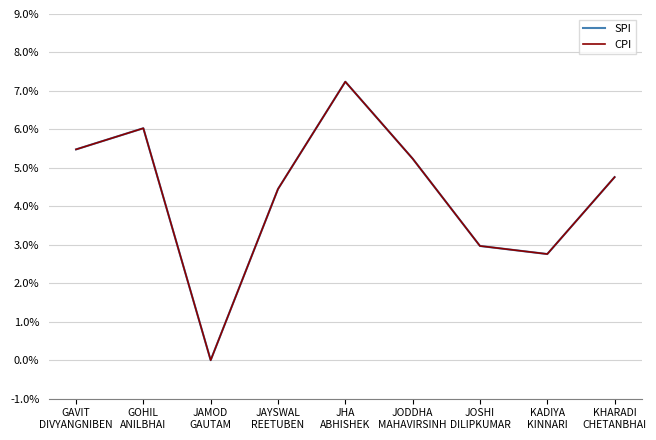

Does the chart have visible grid lines?

Yes